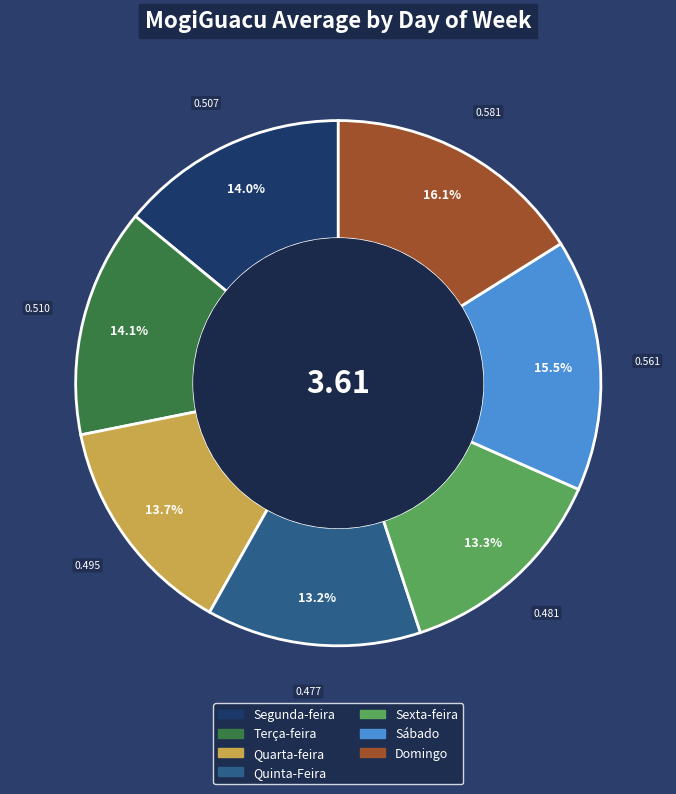

What is the largest slice in the pie chart?

Domingo